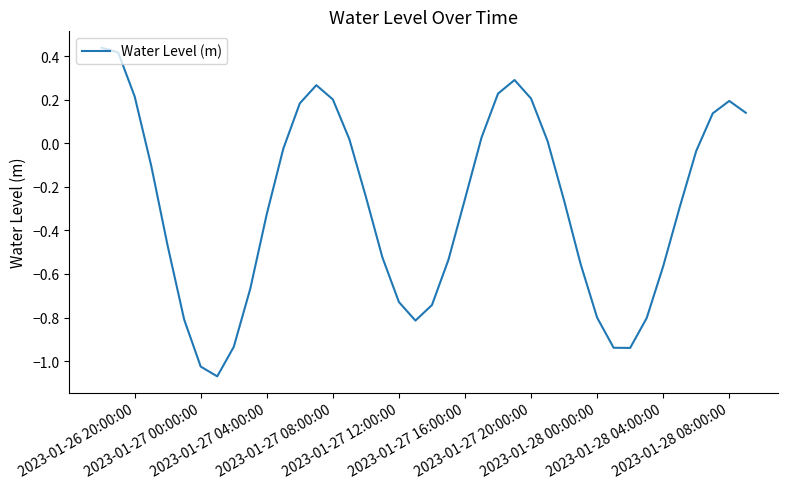

What is the difference between the maximum and minimum values?

1.5